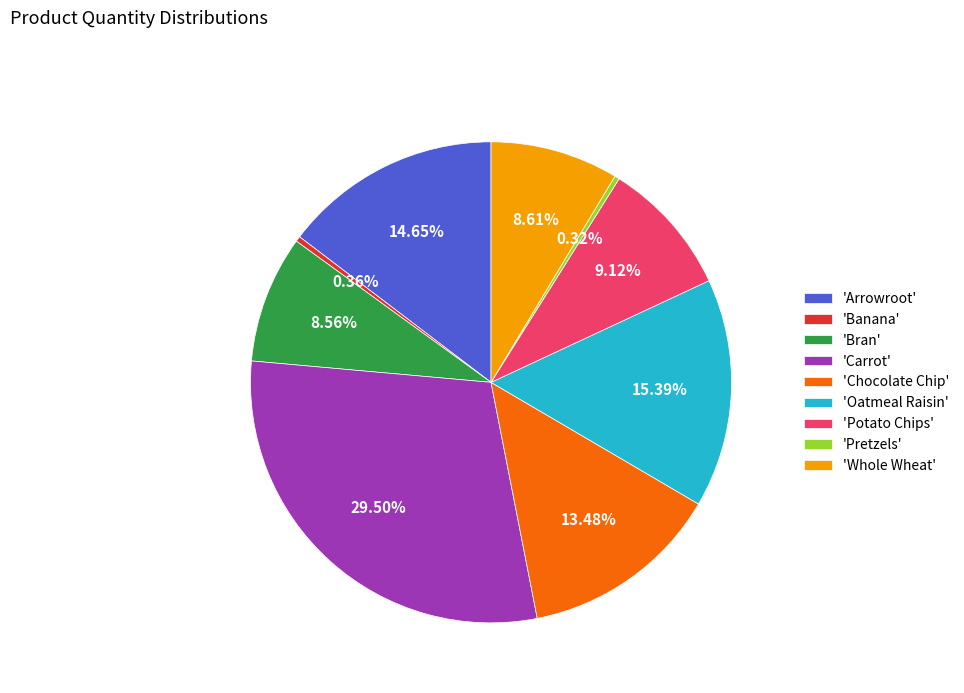

Between 'Pretzels' and 'Chocolate Chip', which is larger?

'Chocolate Chip'